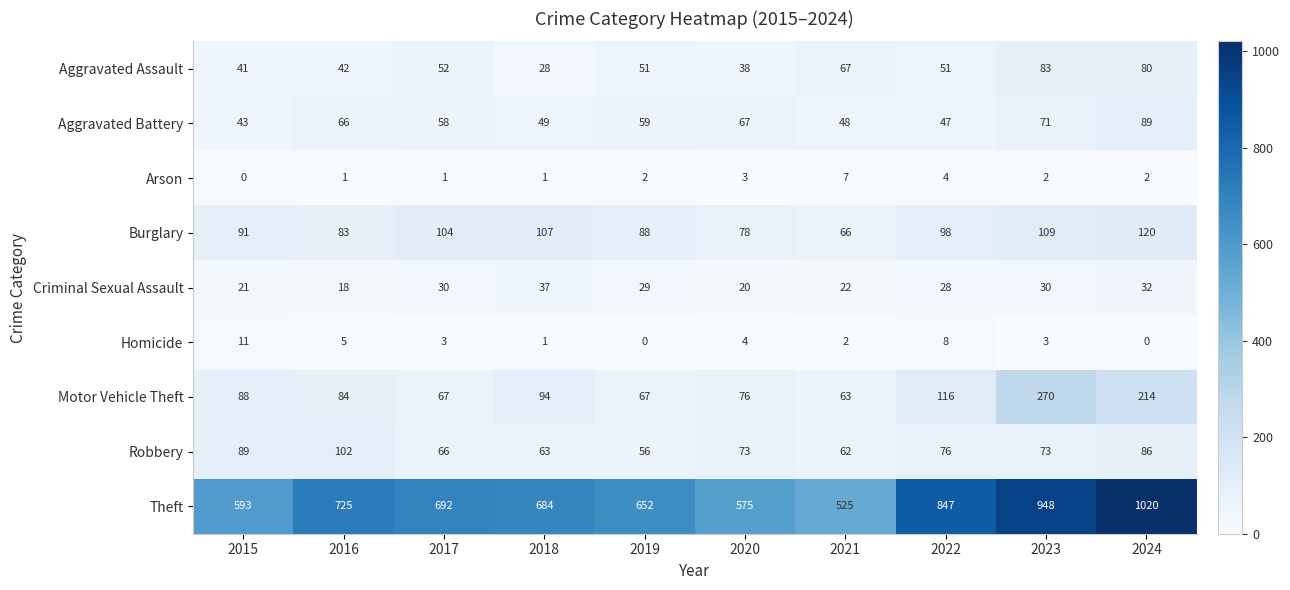

The Theft series shows 1088 at 2016. True or false?

False